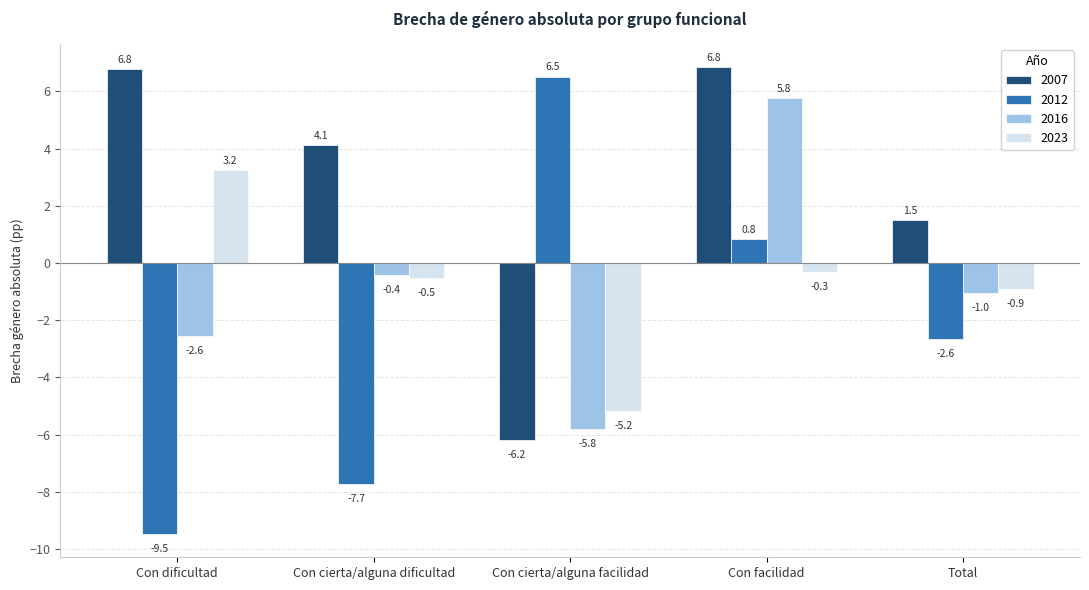

Which category has the lowest value in the 2007 series?

Con cierta/alguna facilidad